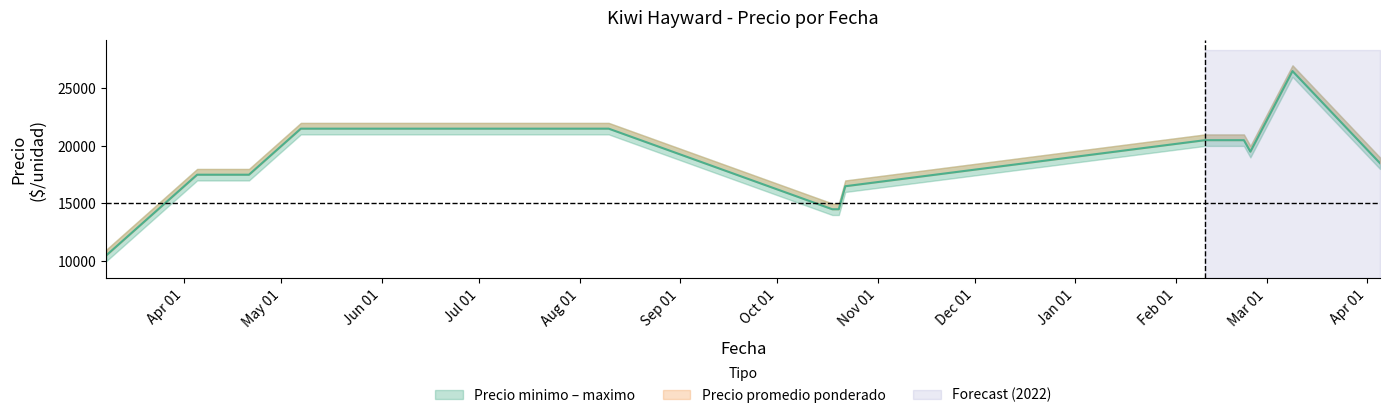

At which category is the sum across all series the highest?

2022-03-09